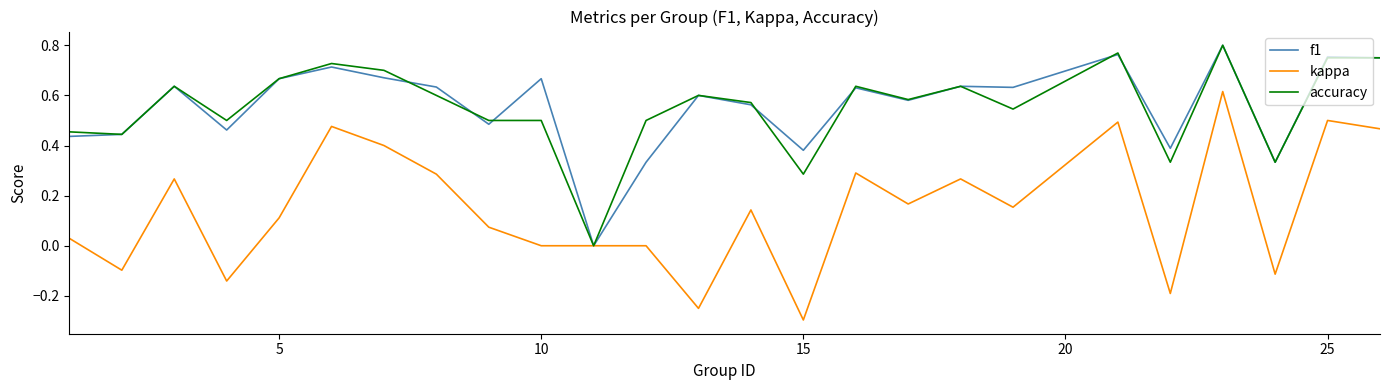

What is the minimum value shown in the chart?

-0.3